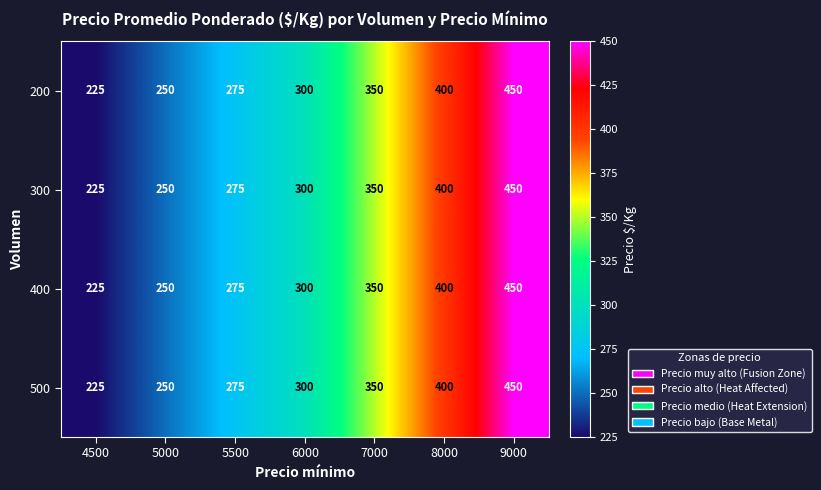

How many data points does each series have?

7